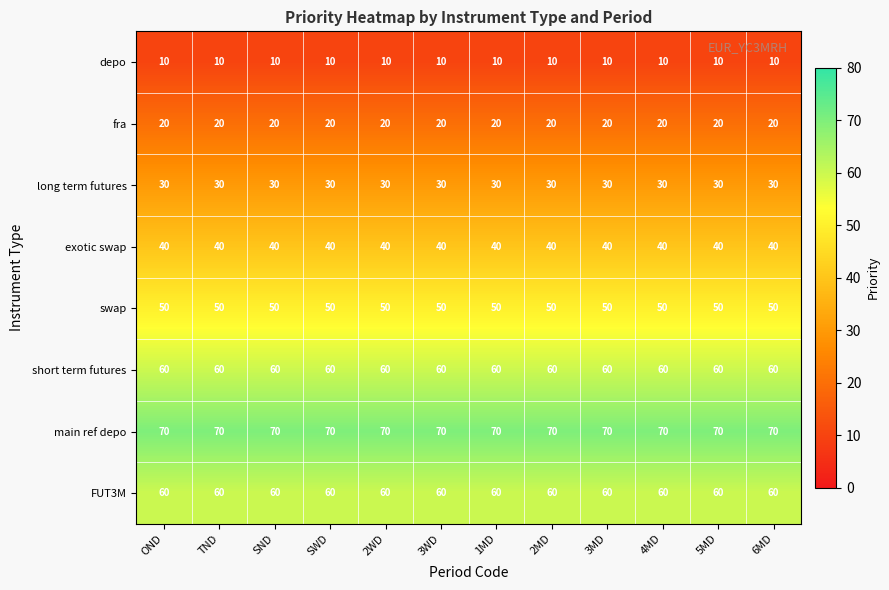

What is the maximum value for depo?

10